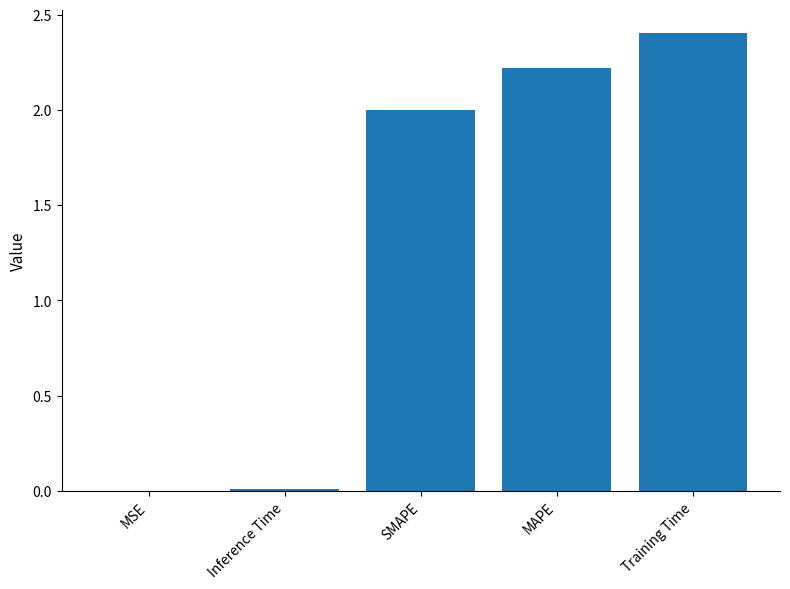

The value at SMAPE is 2.0. True or false?

True